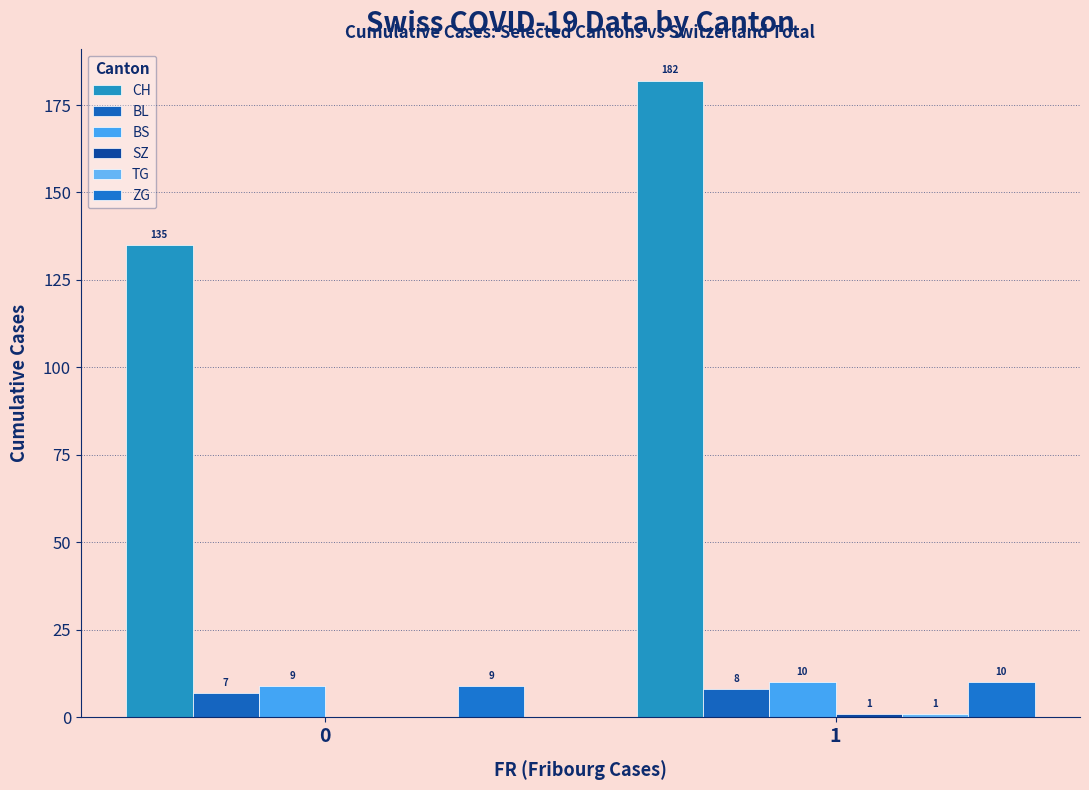

Between 1 and 0, which is larger?

1